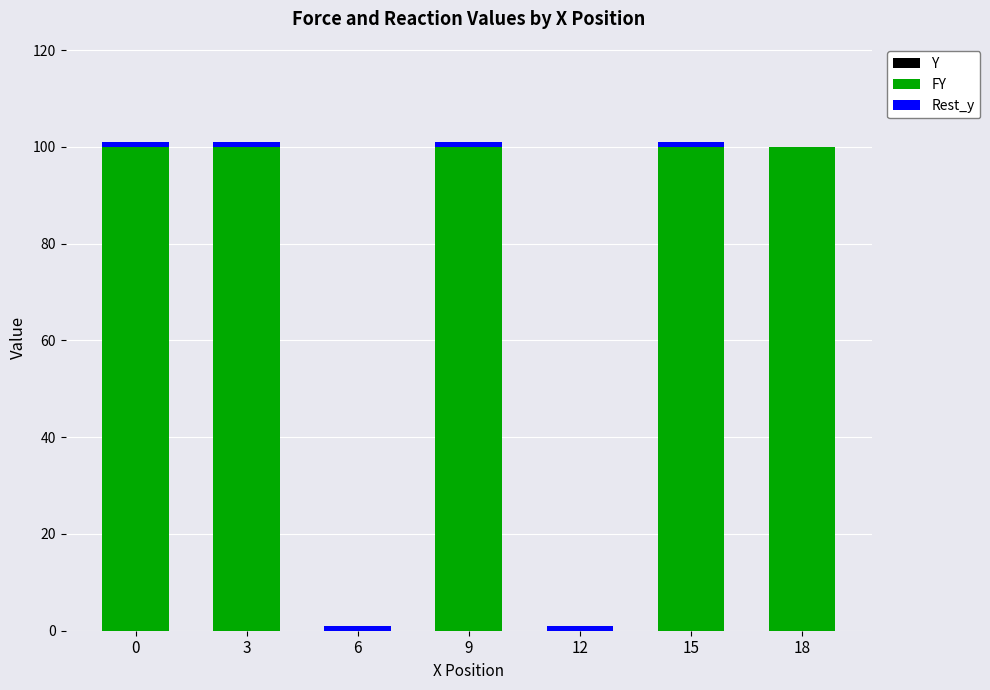

The value of FY at 6 is 59. True or false?

False